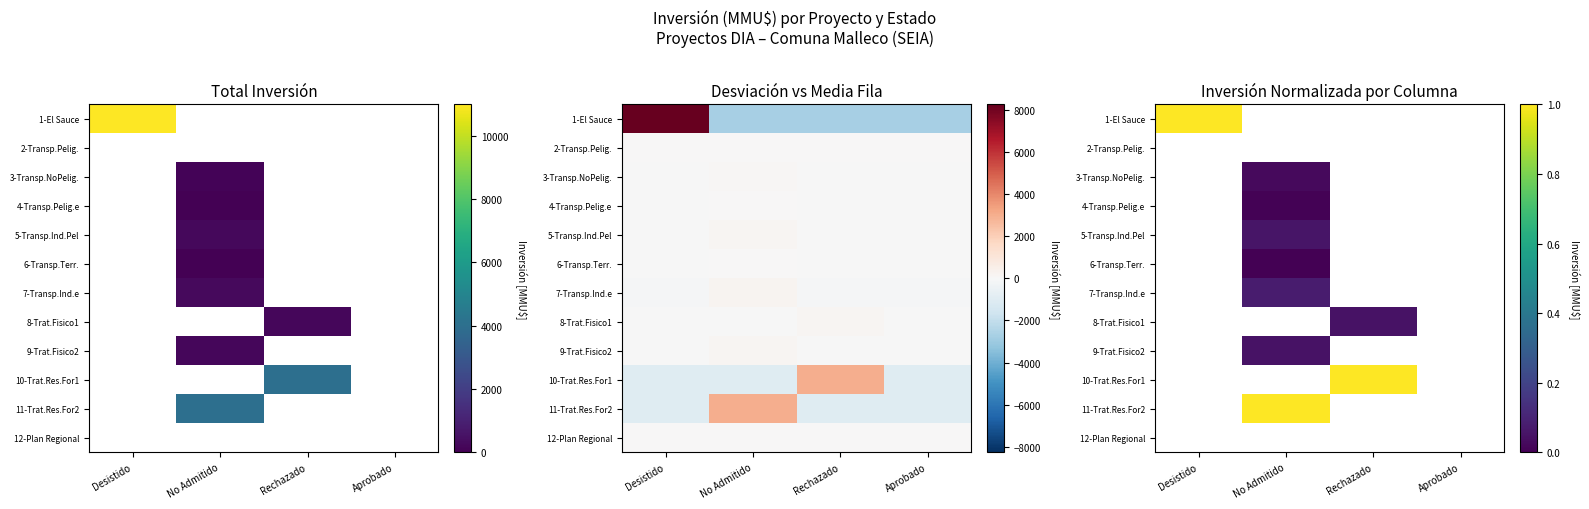

Is the value of 4-Transp.Pelig.e at No Admitido greater than the value of 11-Trat.Res.For2 at No Admitido?

No